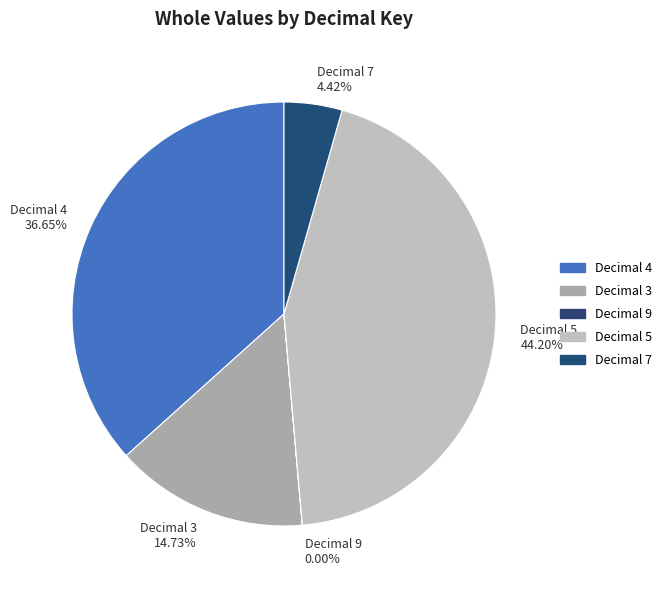

Is there a majority slice in this chart?

No